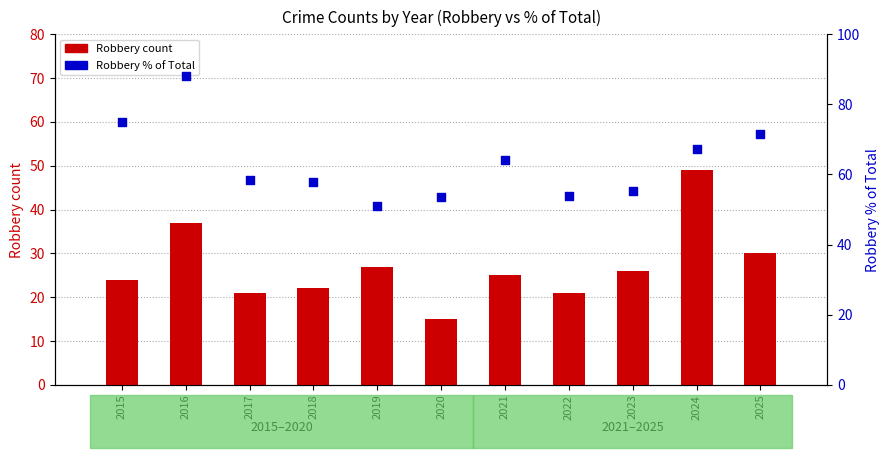

At how many categories does at least one series exceed 58?

6